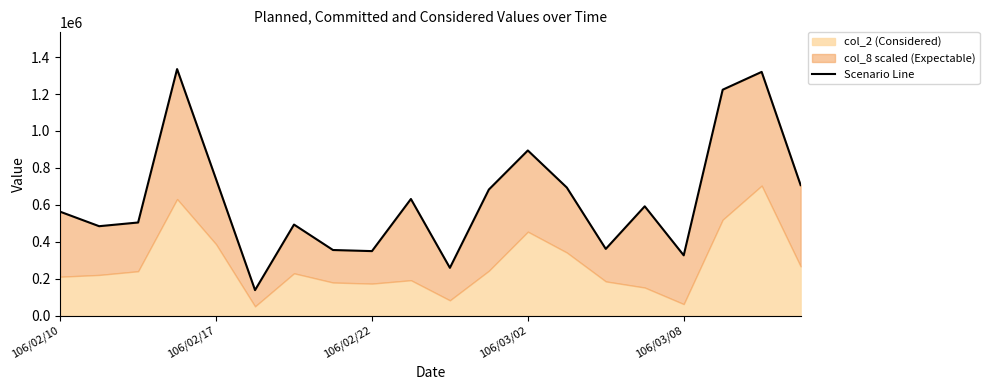

What is the smallest value displayed?

137831.2